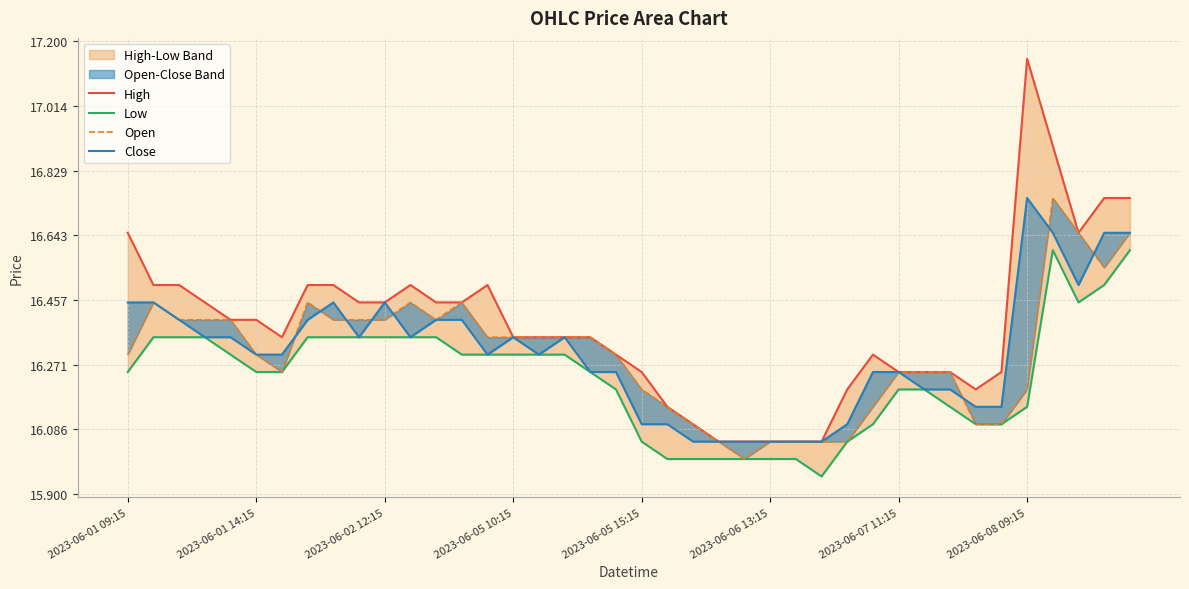

How many interior local valleys does the High series have?

3